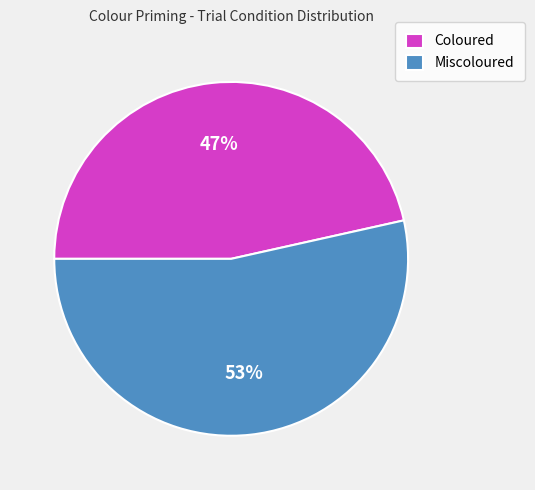

Is it true that Miscoloured is 53% of the pie?

True